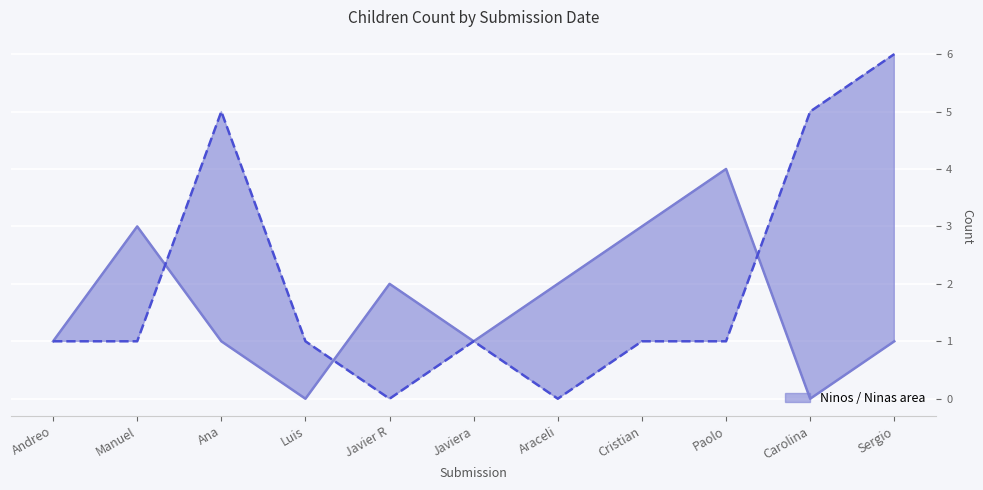

Reading right to left, what are all the values shown in this chart?

Ninos line: Sergio=1	Carolina=0	Paolo=4	Cristian=3	Araceli=2	Javiera=1	Javier R=2	Luis=0	Ana=1	Manuel=3	Andreo=1
Ninas line: Sergio=6	Carolina=5	Paolo=1	Cristian=1	Araceli=0	Javiera=1	Javier R=0	Luis=1	Ana=5	Manuel=1	Andreo=1